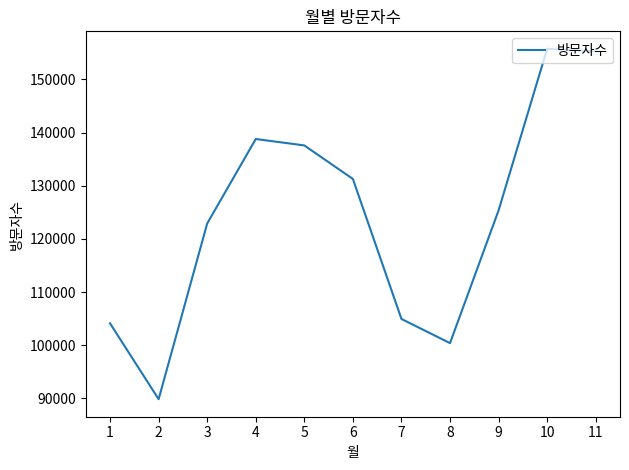

Reading right to left, what are all the values shown in this chart?

11=155275	10=155737	9=125363	8=100395	7=104945	6=131271	5=137575	4=138782	3=122890	2=89852	1=104110